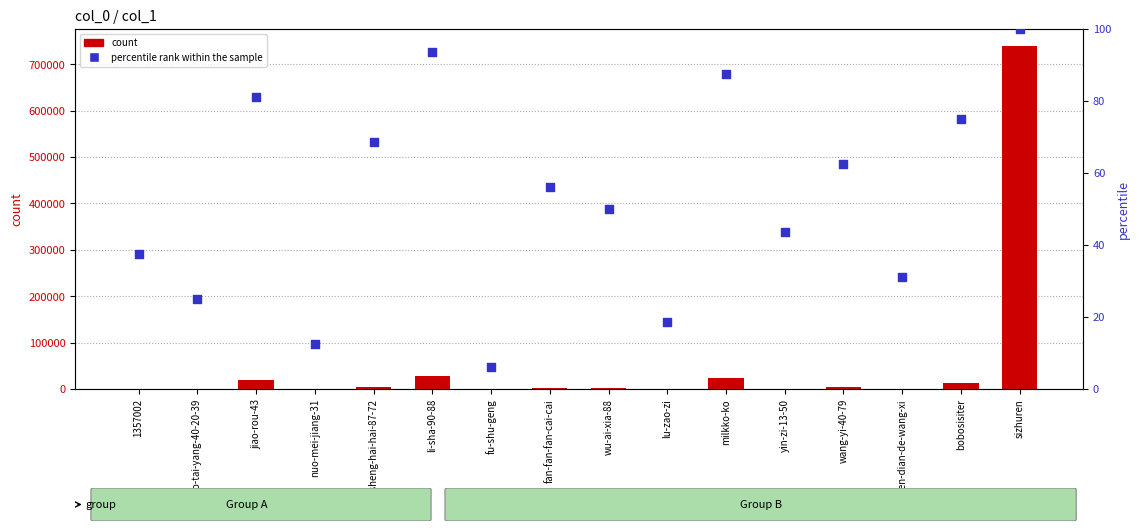

Which series has the largest total across all categories?

count